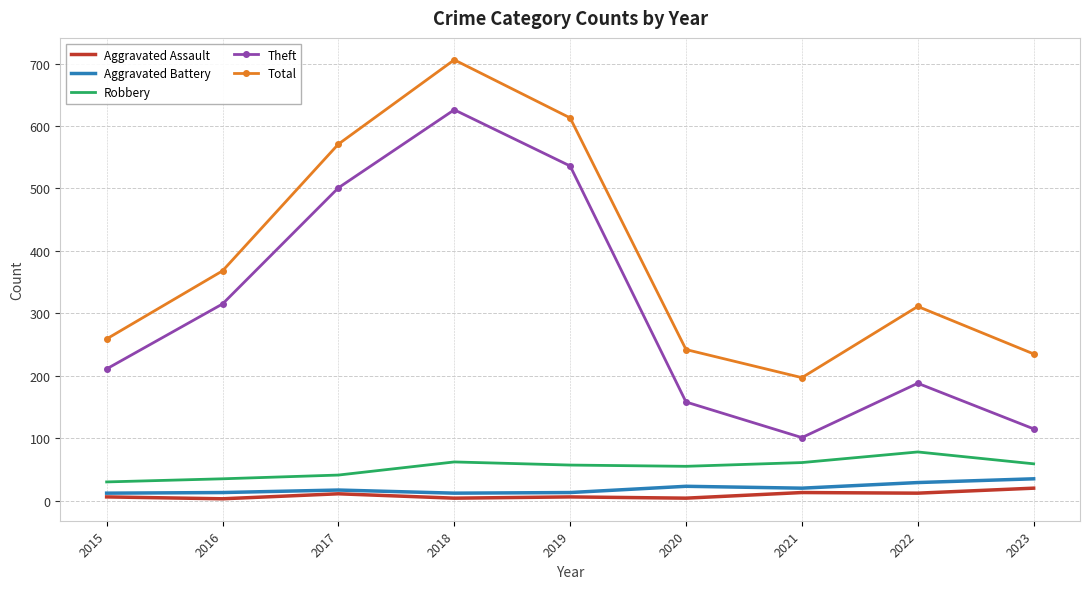

Which series has the largest total across all categories?

Total